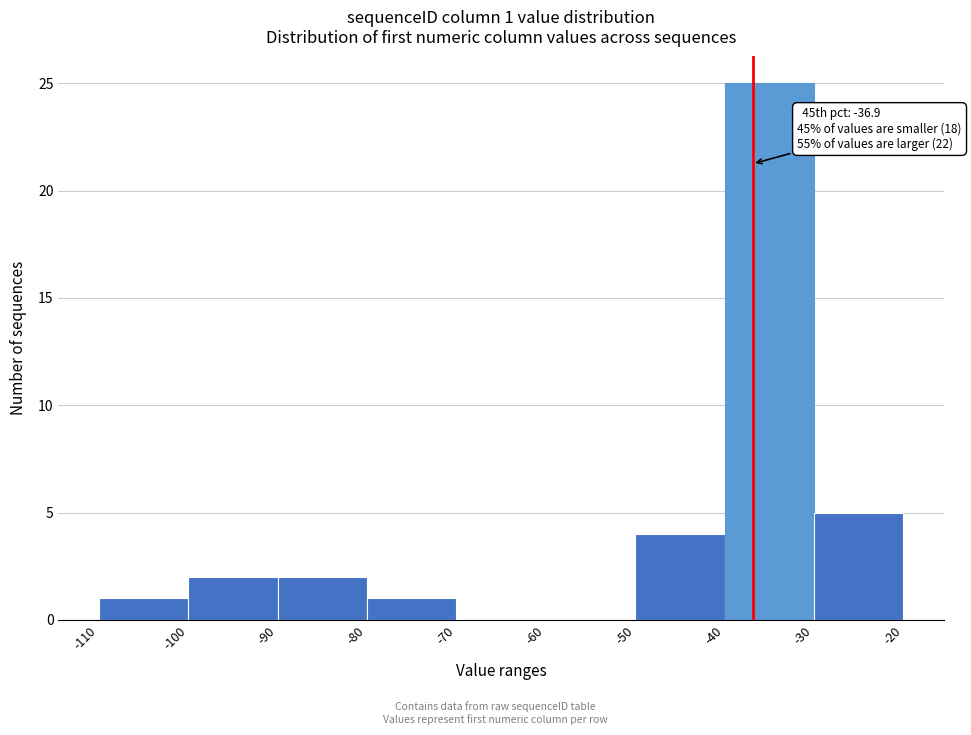

Over which range of the x-axis is the bar tallest?

-40 to -30